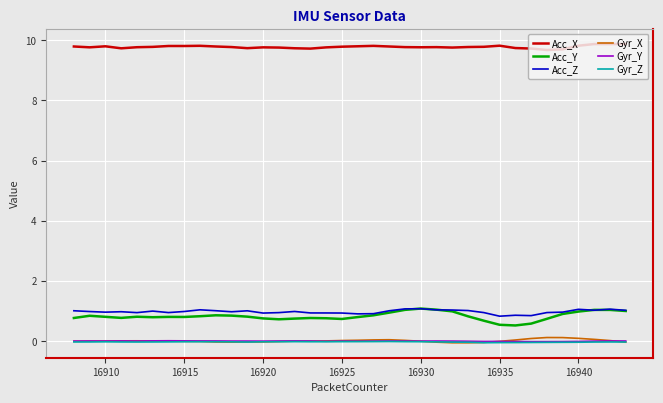

What is the greatest value displayed?

9.9